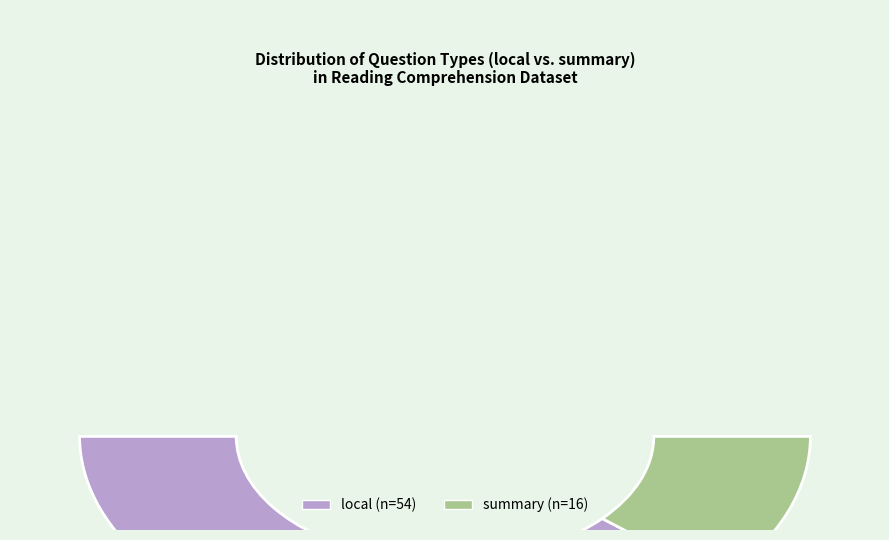

Rank the categories by value from lowest to highest.

summary, local